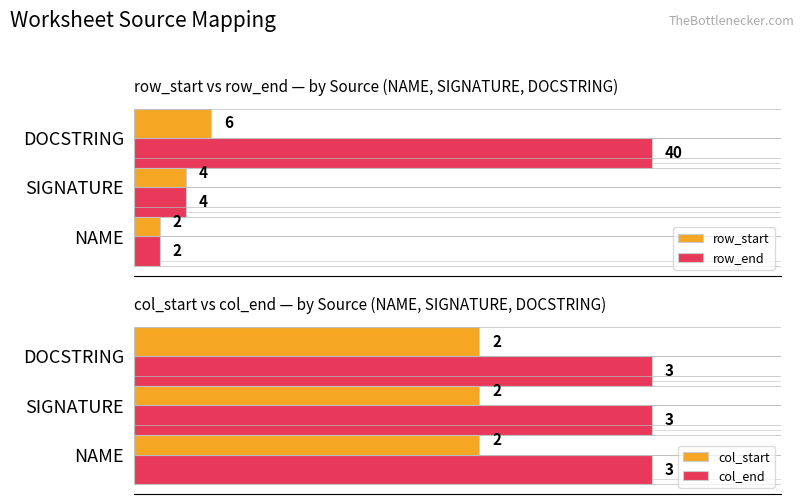

Which category has the lowest value in the row_start series?

NAME